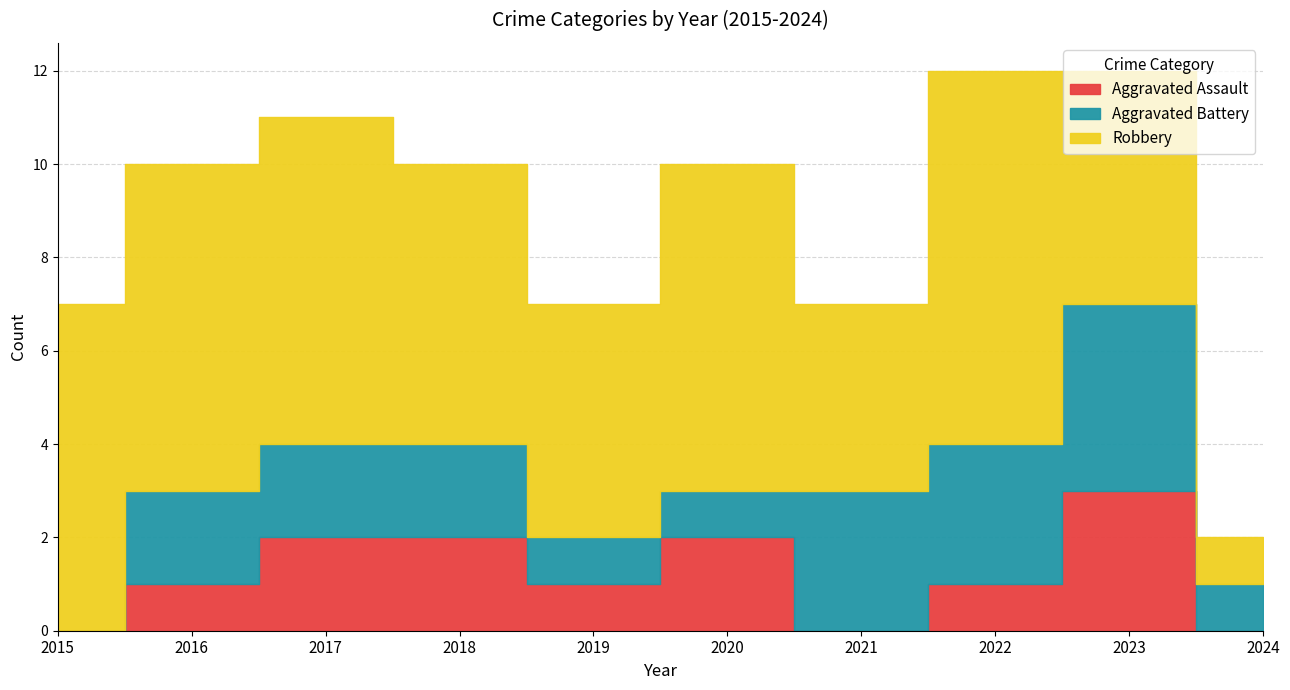

Reading left to right, transcribe all the data shown in this chart.

Aggravated Assault: 0	1	2	2	1	2	0	1	3	0
Aggravated Battery: 0	2	2	2	1	1	3	3	4	1
Robbery: 7	7	7	6	5	7	4	8	5	1